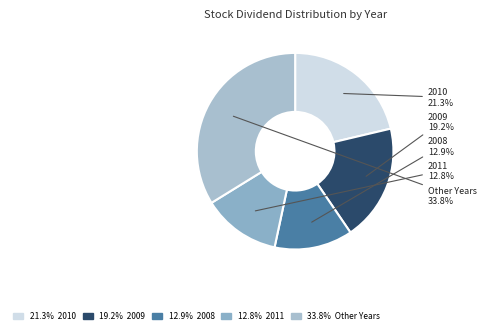

Which category has the biggest portion of the pie?

Other Years